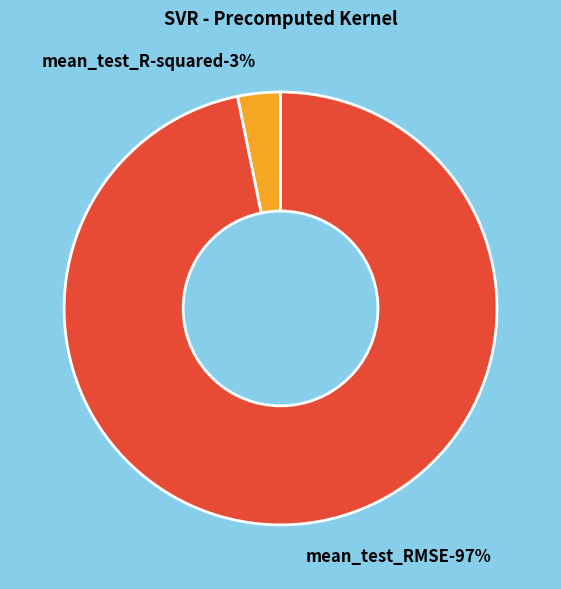

Do mean_test_R-squared and mean_test_RMSE together represent more than half of the pie?

Yes